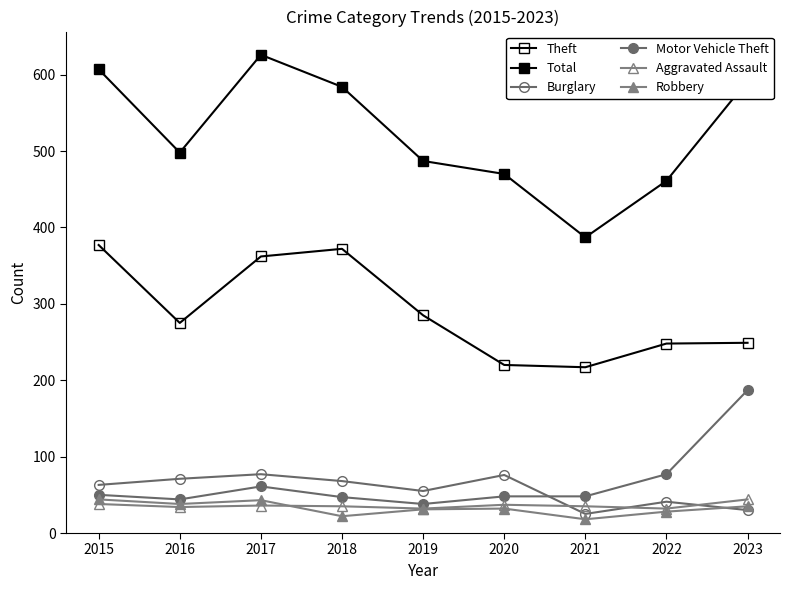

How many series are shown in this chart?

6